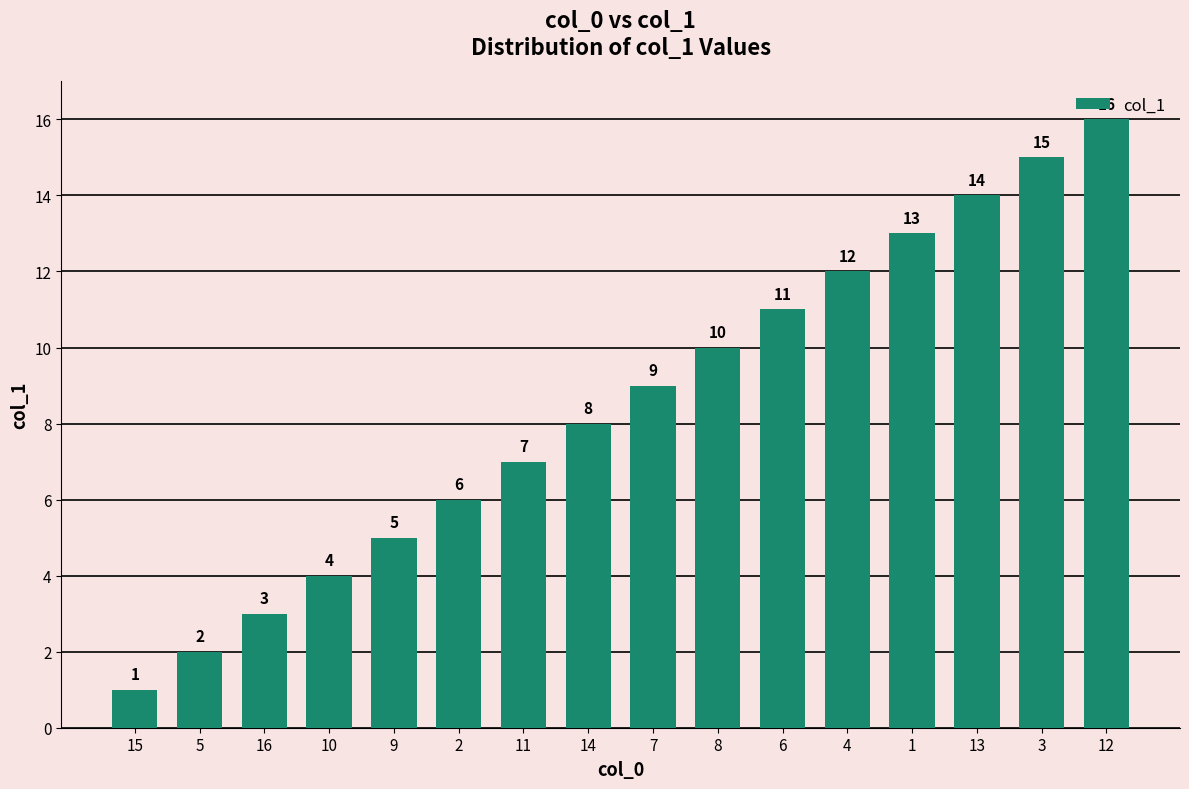

Which has a higher value, 1 or 3?

3